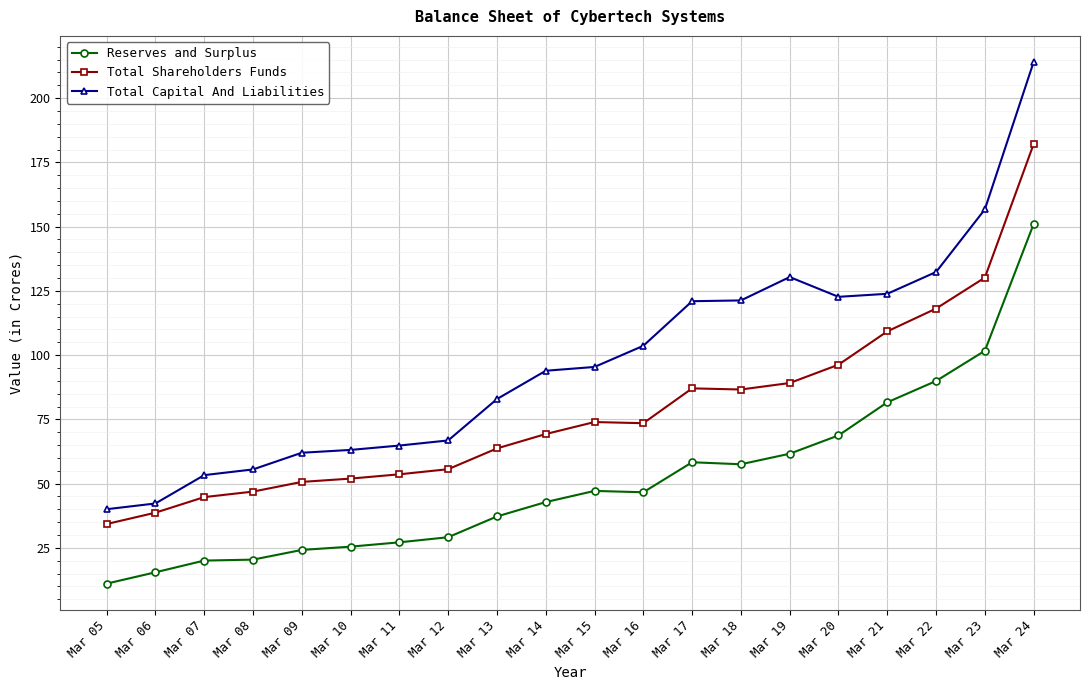

How many lines are shown in the chart?

3